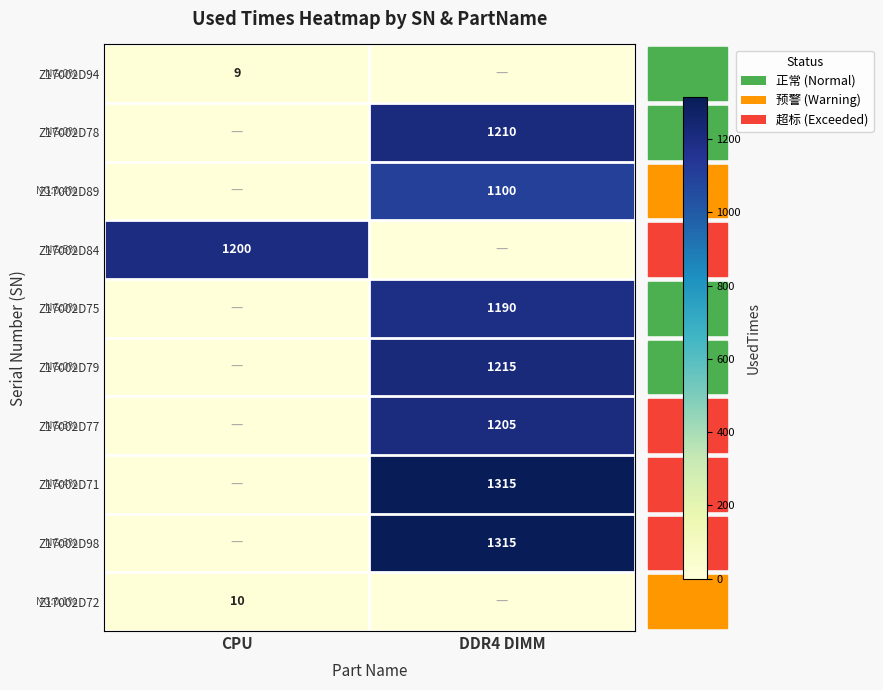

The value of Z17002D98 at DDR4 DIMM is 2343. True or false?

False